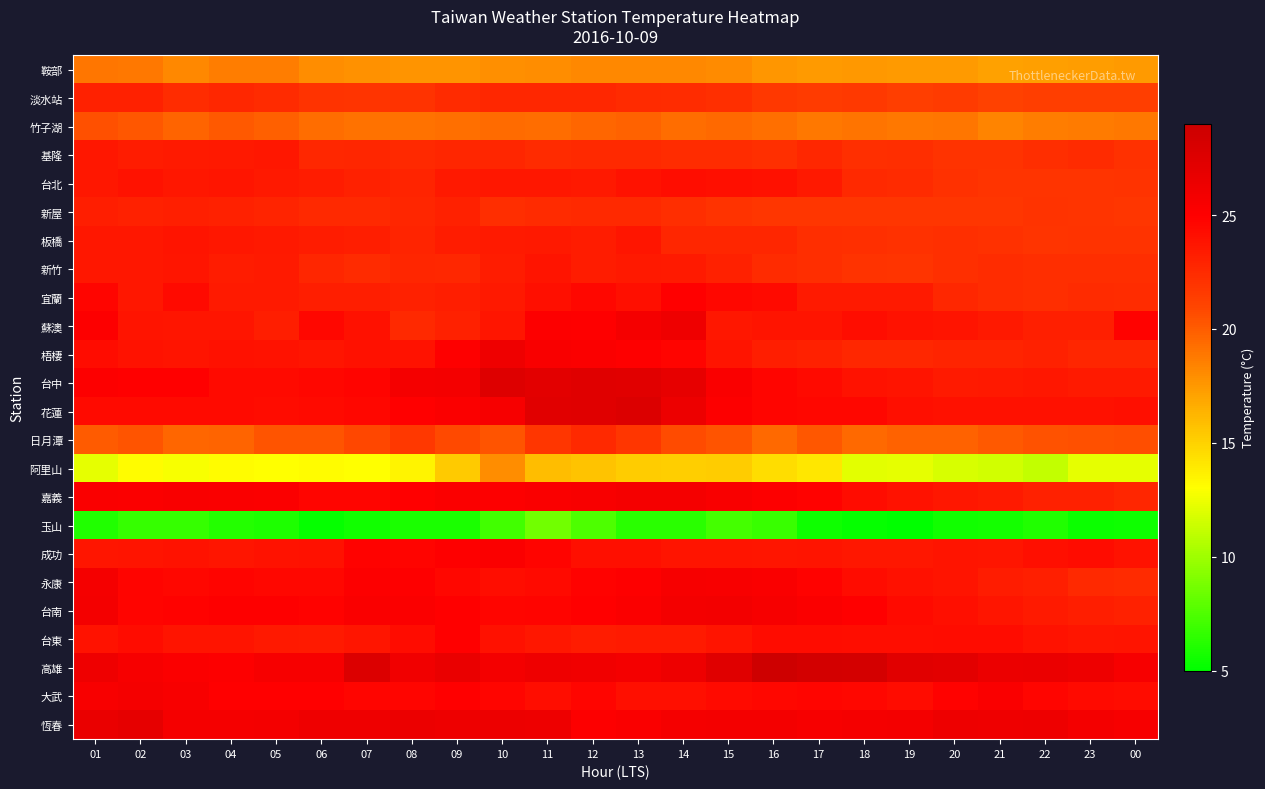

Reading left to right, list all the values displayed in this chart.

鞍部: 01=18.9	02=18.8	03=18.2	04=18.6	05=18.6	06=18.0	07=17.8	08=17.7	09=17.7	10=17.9	11=18.0	12=18.2	13=18.2	14=18.2	15=18.1	16=17.6	17=17.4	18=17.5	19=17.4	20=17.4	21=17.1	22=17.2	23=17.3	00=17.4
淡水站: 01=23.0	02=23.0	03=22.4	04=22.7	05=22.5	06=22.0	07=21.9	08=22.0	09=22.5	10=22.7	11=22.7	12=22.7	13=22.5	14=22.4	15=22.2	16=21.7	17=21.5	18=21.6	19=21.4	20=21.5	21=21.2	22=21.4	23=21.4	00=21.4
竹子湖: 01=20.5	02=20.2	03=19.7	04=20.1	05=19.9	06=19.3	07=19.1	08=19.1	09=19.2	10=19.4	11=19.3	12=19.6	13=19.8	14=19.3	15=19.5	16=19.2	17=18.8	18=19.0	19=18.8	20=18.9	21=18.4	22=18.6	23=18.7	00=18.8
基隆: 01=23.6	02=23.3	03=23.4	04=23.5	05=23.6	06=22.7	07=22.8	08=22.6	09=22.8	10=22.8	11=22.5	12=22.6	13=22.6	14=22.4	15=22.4	16=22.2	17=22.7	18=22.2	19=22.3	20=22.0	21=22.0	22=22.3	23=22.5	00=22.1
台北: 01=23.6	02=23.9	03=23.6	04=23.7	05=23.5	06=23.3	07=23.0	08=22.9	09=23.5	10=23.6	11=23.6	12=23.5	13=23.9	14=24.2	15=24.1	16=24.0	17=23.5	18=22.6	19=22.5	20=22.1	21=21.9	22=21.9	23=21.9	00=22.0
新屋: 01=23.2	02=23.0	03=23.1	04=23.0	05=22.9	06=22.6	07=22.6	08=22.8	09=23.0	10=22.3	11=22.5	12=22.6	13=22.6	14=22.3	15=22.0	16=21.8	17=21.8	18=21.8	19=21.8	20=21.8	21=21.8	22=22.0	23=21.9	00=21.8
板橋: 01=23.6	02=23.6	03=23.8	04=23.6	05=23.5	06=23.3	07=23.2	08=22.9	09=23.3	10=23.4	11=23.5	12=23.3	13=23.7	14=22.8	15=22.8	16=22.8	17=22.3	18=22.2	19=22.1	20=22.2	21=22.1	22=21.9	23=22.0	00=22.0
新竹: 01=23.6	02=23.6	03=23.7	04=23.3	05=23.4	06=22.8	07=22.5	08=22.8	09=22.7	10=23.3	11=23.8	12=23.3	13=23.5	14=23.4	15=23.0	16=22.5	17=22.3	18=22.0	19=21.9	20=22.2	21=22.4	22=22.3	23=22.3	00=22.3
宜蘭: 01=24.6	02=23.6	03=24.4	04=23.4	05=23.4	06=23.2	07=23.2	08=23.0	09=23.2	10=23.5	11=24.1	12=24.5	13=24.1	14=24.9	15=24.5	16=24.4	17=23.4	18=23.4	19=23.4	20=22.7	21=22.4	22=22.3	23=22.5	00=22.4
蘇澳: 01=25.1	02=23.8	03=23.7	04=23.7	05=23.2	06=24.5	07=24.0	08=22.6	09=23.0	10=23.7	11=25.1	12=25.0	13=25.7	14=26.1	15=23.6	16=23.8	17=23.8	18=24.2	19=23.9	20=23.8	21=23.5	22=23.1	23=23.1	00=24.8
梧棲: 01=24.3	02=23.9	03=23.8	04=24.0	05=23.9	06=23.7	07=24.0	08=23.9	09=25.0	10=26.1	11=25.4	12=25.2	13=25.0	14=24.7	15=23.8	16=23.2	17=23.0	18=22.7	19=22.7	20=22.9	21=22.9	22=23.0	23=22.8	00=22.8
台中: 01=25.1	02=24.9	03=24.9	04=24.4	05=24.4	06=24.5	07=24.7	08=25.7	09=25.8	10=27.5	11=27.1	12=27.4	13=27.3	14=26.8	15=25.3	16=24.6	17=24.4	18=23.9	19=23.8	20=23.4	21=23.5	22=23.6	23=23.4	00=23.4
花蓮: 01=24.4	02=24.4	03=24.4	04=24.4	05=24.3	06=24.4	07=24.5	08=24.9	09=25.2	10=25.6	11=27.3	12=27.4	13=27.6	14=26.3	15=25.1	16=24.6	17=24.5	18=24.5	19=24.1	20=24.0	21=24.0	22=24.0	23=24.0	00=24.1
日月潭: 01=20.0	02=20.3	03=19.6	04=19.7	05=20.3	06=20.3	07=20.9	08=21.7	09=20.8	10=20.3	11=21.8	12=22.6	13=21.8	14=20.7	15=20.3	16=19.5	17=20.2	18=19.5	19=19.8	20=19.8	21=20.1	22=20.4	23=20.5	00=20.6
阿里山: 01=12.3	02=13.1	03=12.8	04=13.1	05=13.0	06=13.1	07=13.0	08=13.5	09=15.4	10=18.0	11=15.9	12=15.6	13=15.3	14=15.2	15=15.3	16=14.5	17=14.0	18=12.2	19=12.3	20=11.8	21=11.6	22=11.1	23=12.3	00=12.3
嘉義: 01=25.3	02=25.2	03=25.4	04=25.3	05=25.2	06=24.6	07=24.6	08=24.9	09=25.2	10=25.1	11=25.3	12=25.5	13=25.7	14=25.7	15=25.4	16=25.1	17=24.8	18=24.3	19=23.9	20=23.6	21=23.4	22=23.0	23=23.0	00=22.8
玉山: 01=6.1	02=6.7	03=6.7	04=6.2	05=6.0	06=5.2	07=5.6	08=5.9	09=5.9	10=7.1	11=8.6	12=7.5	13=6.4	14=6.4	15=7.2	16=6.8	17=5.5	18=5.2	19=4.9	20=5.6	21=5.7	22=6.1	23=5.4	00=5.5
成功: 01=23.7	02=23.8	03=23.9	04=23.7	05=23.9	06=24.0	07=24.8	08=24.7	09=25.0	10=25.2	11=24.7	12=24.1	13=24.1	14=23.8	15=23.8	16=23.7	17=23.8	18=23.6	19=23.6	20=23.8	21=23.7	22=24.1	23=24.3	00=23.9
永康: 01=25.7	02=24.7	03=24.5	04=24.7	05=24.5	06=24.5	07=25.1	08=25.0	09=24.5	10=24.2	11=24.4	12=24.8	13=25.0	14=25.6	15=25.5	16=25.3	17=24.8	18=24.3	19=24.0	20=23.8	21=23.3	22=23.1	23=22.6	00=22.5
台南: 01=25.8	02=24.7	03=24.8	04=25.0	05=25.0	06=24.8	07=25.3	08=25.2	09=24.9	10=24.6	11=24.7	12=24.9	13=25.2	14=25.8	15=25.9	16=25.6	17=25.2	18=24.9	19=24.4	20=24.1	21=23.7	22=23.4	23=23.2	00=23.0
台東: 01=23.9	02=24.3	03=23.8	04=23.8	05=23.5	06=23.4	07=23.7	08=24.3	09=24.9	10=24.0	11=23.6	12=23.3	13=23.4	14=23.4	15=23.8	16=24.3	17=24.3	18=24.2	19=24.2	20=24.3	21=24.3	22=23.9	23=23.7	00=23.8
高雄: 01=26.1	02=25.6	03=25.2	04=25.1	05=25.6	06=25.6	07=27.6	08=26.0	09=26.6	10=25.8	11=26.1	12=26.0	13=25.8	14=26.2	15=27.4	16=28.8	17=28.4	18=28.3	19=27.3	20=27.1	21=26.4	22=26.5	23=26.2	00=25.6
大武: 01=25.5	02=25.7	03=25.5	04=24.9	05=24.9	06=24.9	07=24.6	08=24.6	09=24.9	10=24.6	11=24.2	12=24.6	13=24.1	14=24.1	15=24.4	16=24.5	17=24.6	18=24.5	19=24.3	20=24.8	21=25.3	22=24.6	23=24.4	00=24.3
恆春: 01=26.6	02=26.9	03=25.7	04=25.7	05=25.8	06=26.1	07=26.1	08=26.4	09=26.2	10=26.3	11=26.2	12=25.1	13=25.3	14=25.7	15=25.8	16=25.8	17=25.6	18=25.7	19=25.8	20=26.2	21=26.1	22=26.2	23=25.8	00=25.6